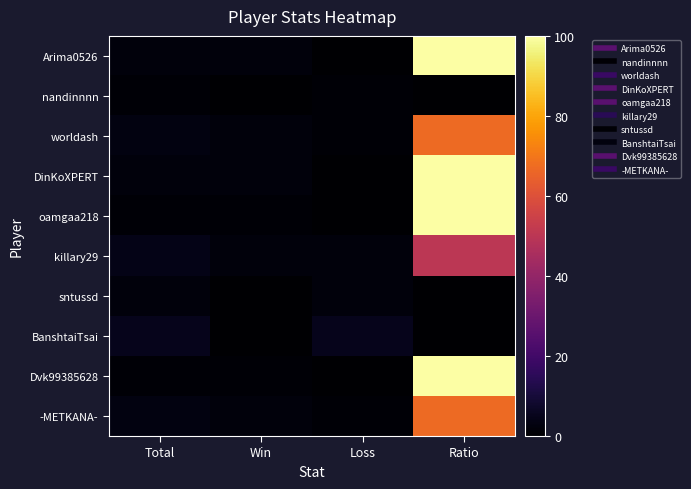

Reading left to right, transcribe all the data shown in this chart.

Arima0526: Total=2	Win=2	Loss=0	Ratio=100
nandinnnn: Total=1	Win=0	Loss=1	Ratio=0
worldash: Total=3	Win=2	Loss=1	Ratio=67
DinKoXPERT: Total=2	Win=2	Loss=0	Ratio=100
oamgaa218: Total=1	Win=1	Loss=0	Ratio=100
killary29: Total=4	Win=2	Loss=2	Ratio=50
sntussd: Total=2	Win=0	Loss=2	Ratio=0
BanshtaiTsai: Total=5	Win=0	Loss=5	Ratio=0
Dvk99385628: Total=1	Win=1	Loss=0	Ratio=100
-METKANA-: Total=3	Win=2	Loss=1	Ratio=67